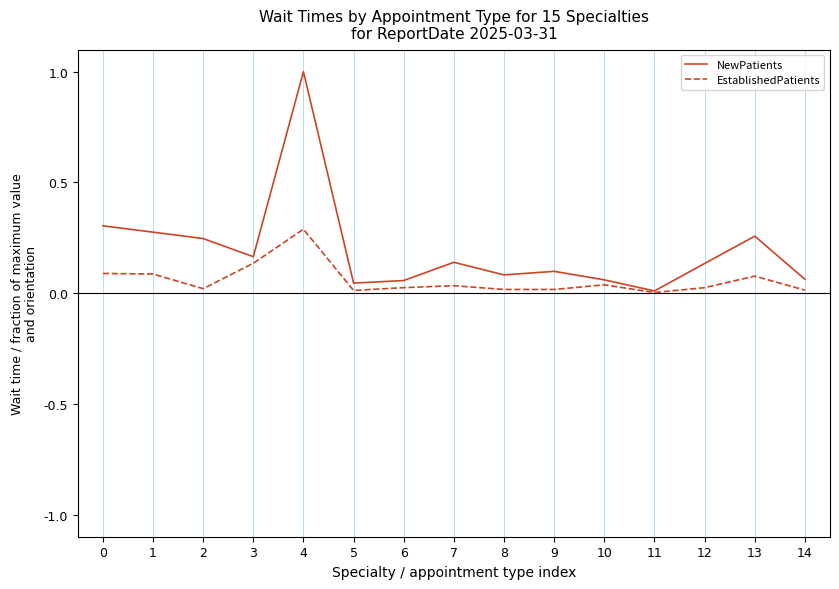

Is the value of NewPatients at 1 greater than the value of EstablishedPatients at 12?

Yes